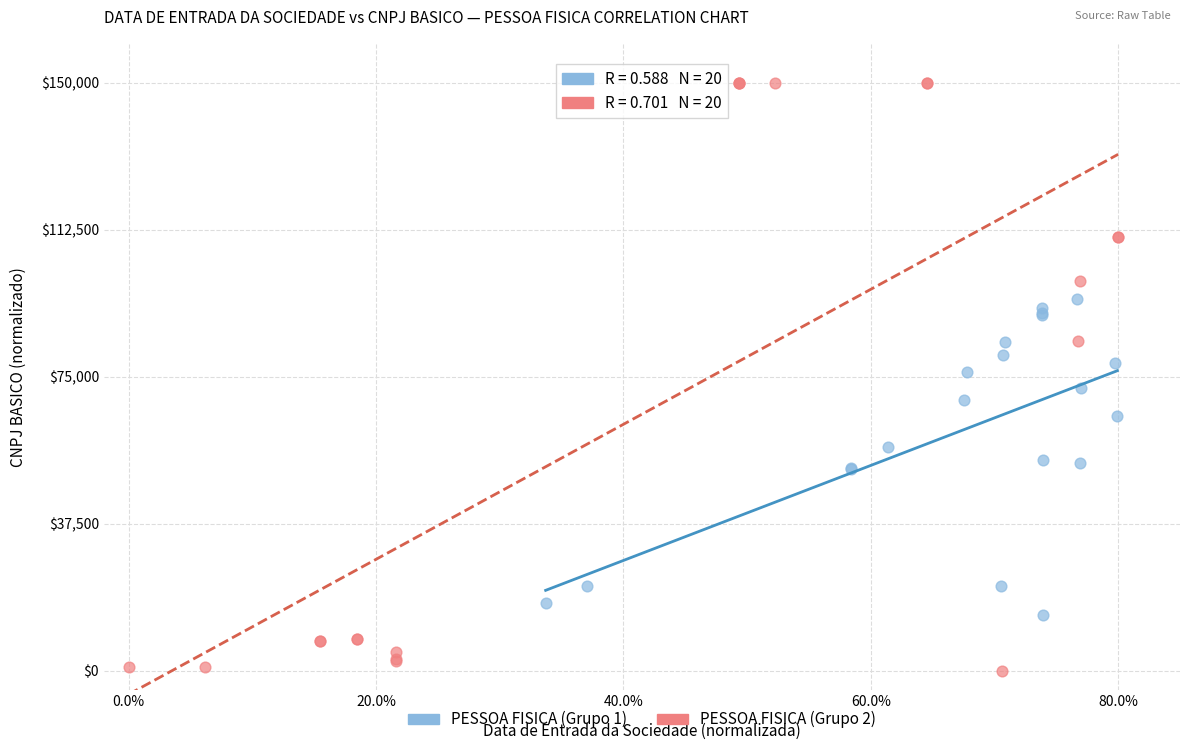

Which series reaches the maximum Y coordinate?

PESSOA FISICA (Grupo 2)